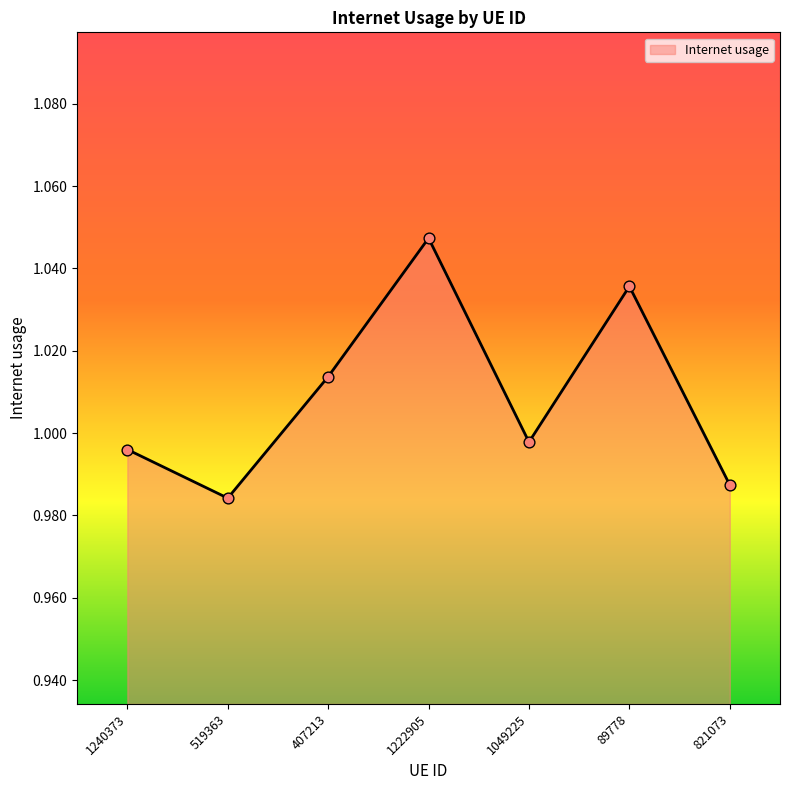

Between 89778 and 519363, which is larger?

89778